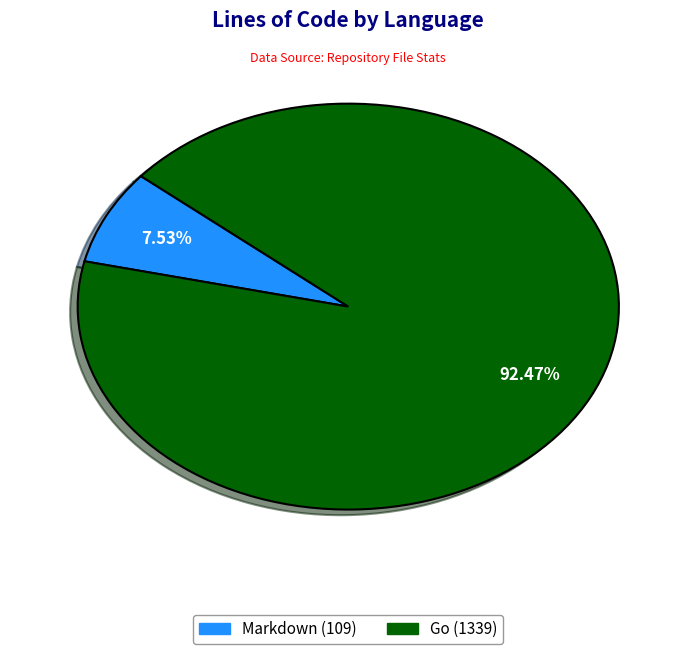

Which slice is the smallest?

Markdown